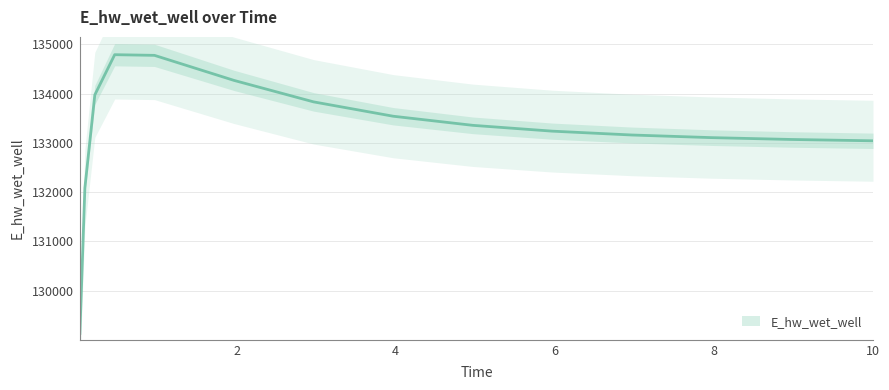

What is the difference between the second highest and second lowest values?

2693.3